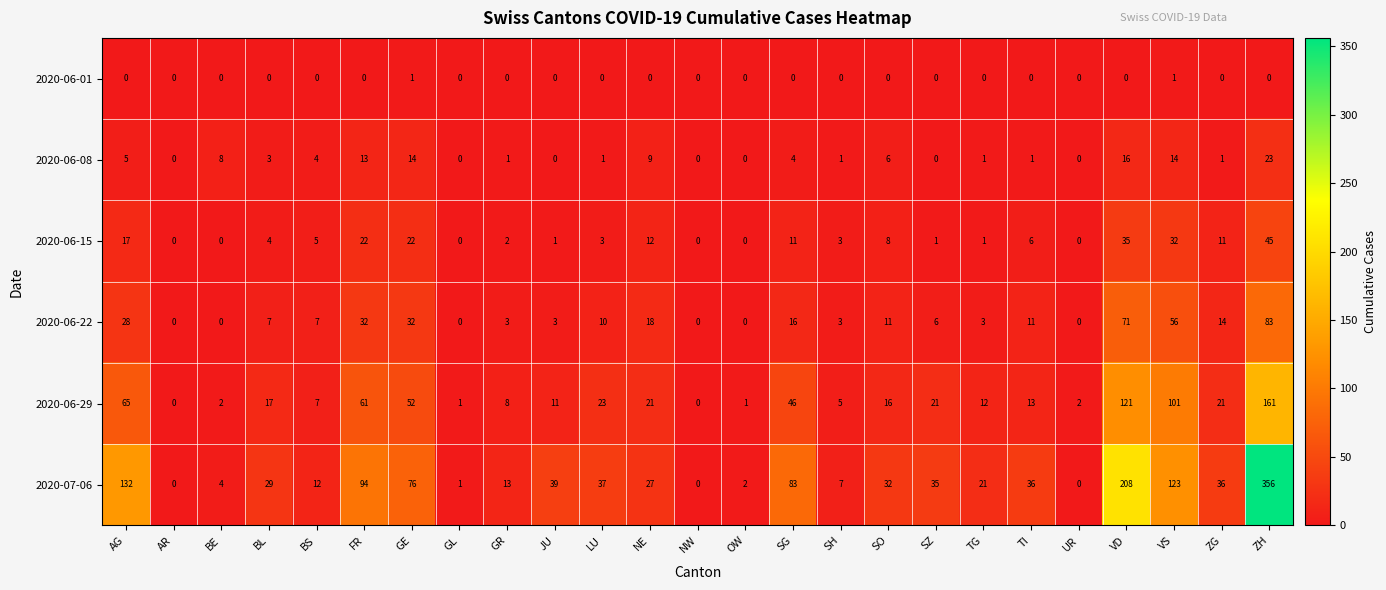

Which series has the widest spread of values?

2020-07-06